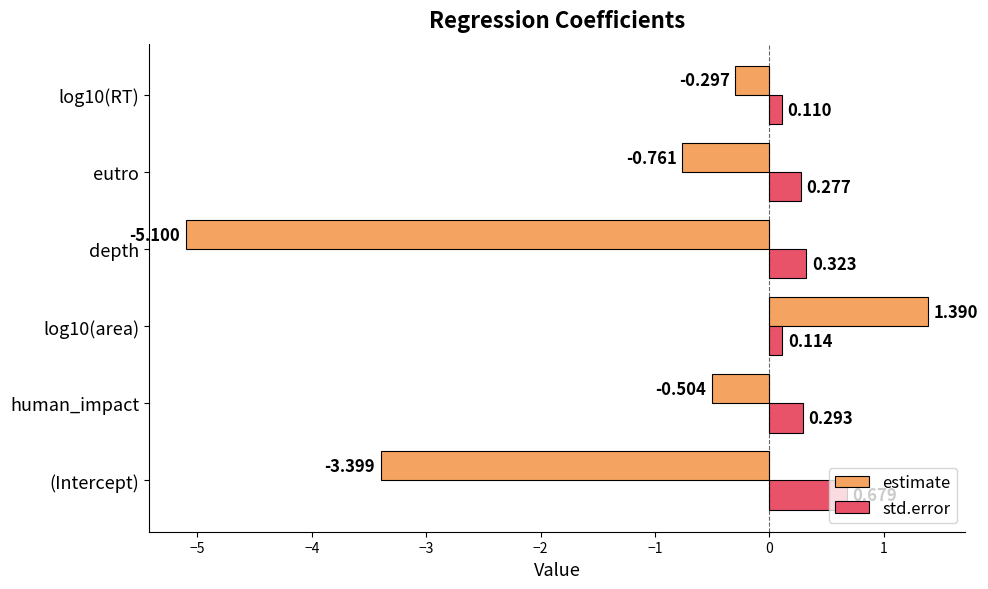

Where is estimate nearest to the value -1?

eutro